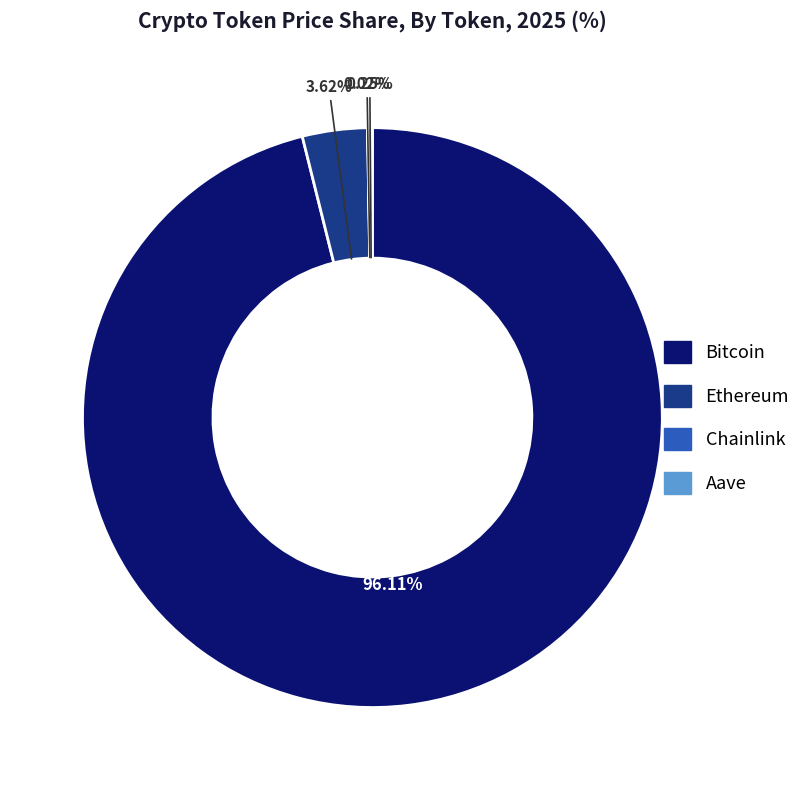

Which has a higher value, Ethereum or Bitcoin?

Bitcoin